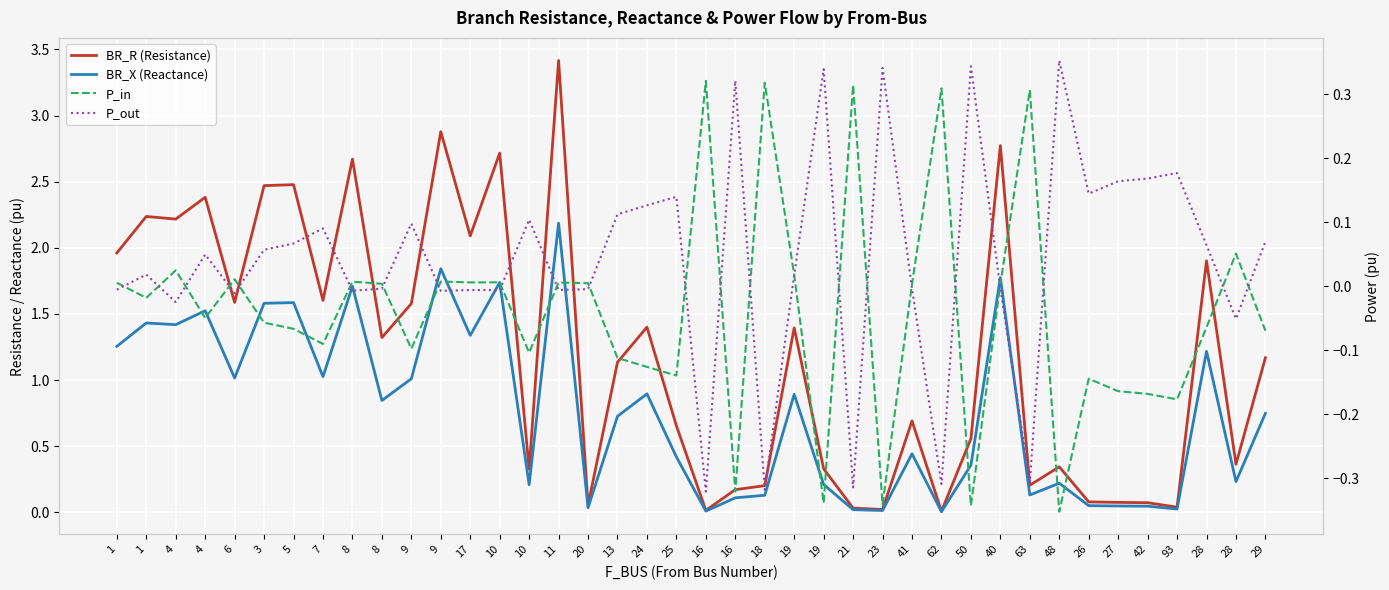

What is the difference between the maximum and minimum values in the BR_X (Reactance) series?

2.2